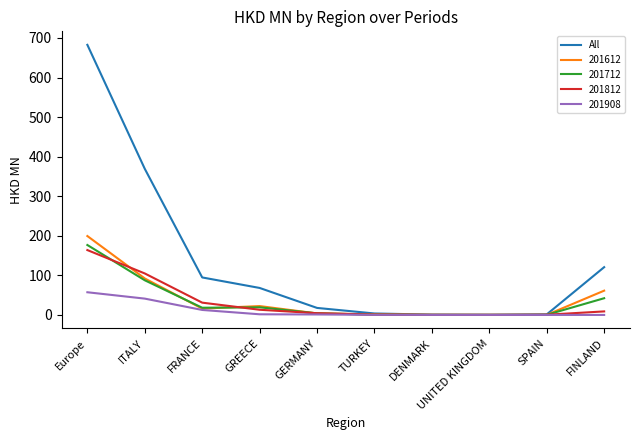

True or false: 201712 has a value of 42.2 at FINLAND.

True